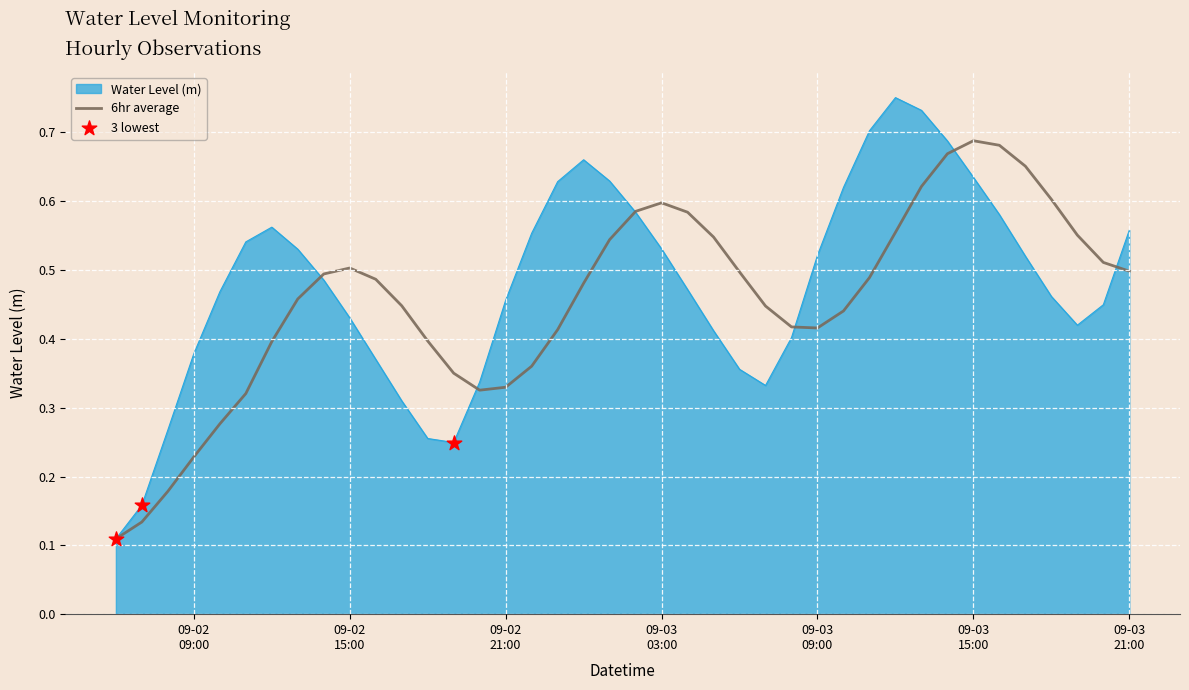

Which series has the widest spread of values?

Water Level (m)